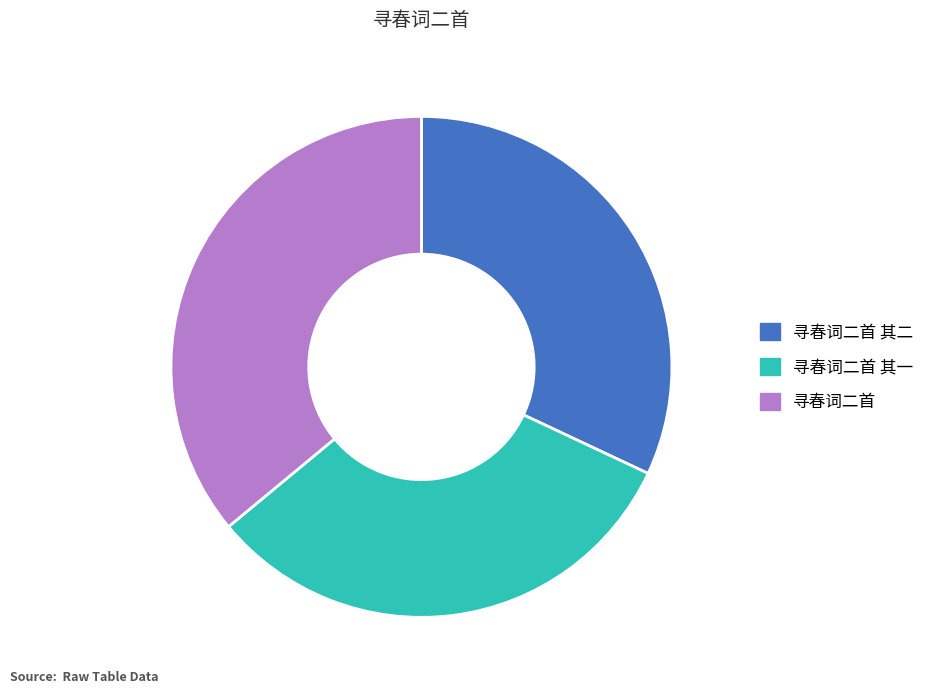

Is there a majority slice in this chart?

No